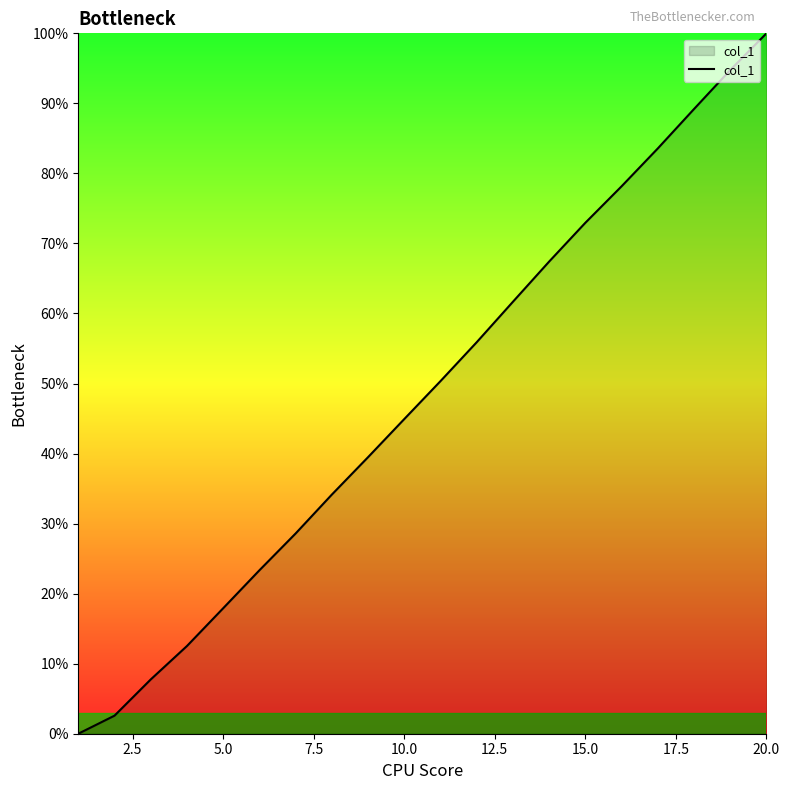

What is the difference between the maximum and minimum values?

100.0